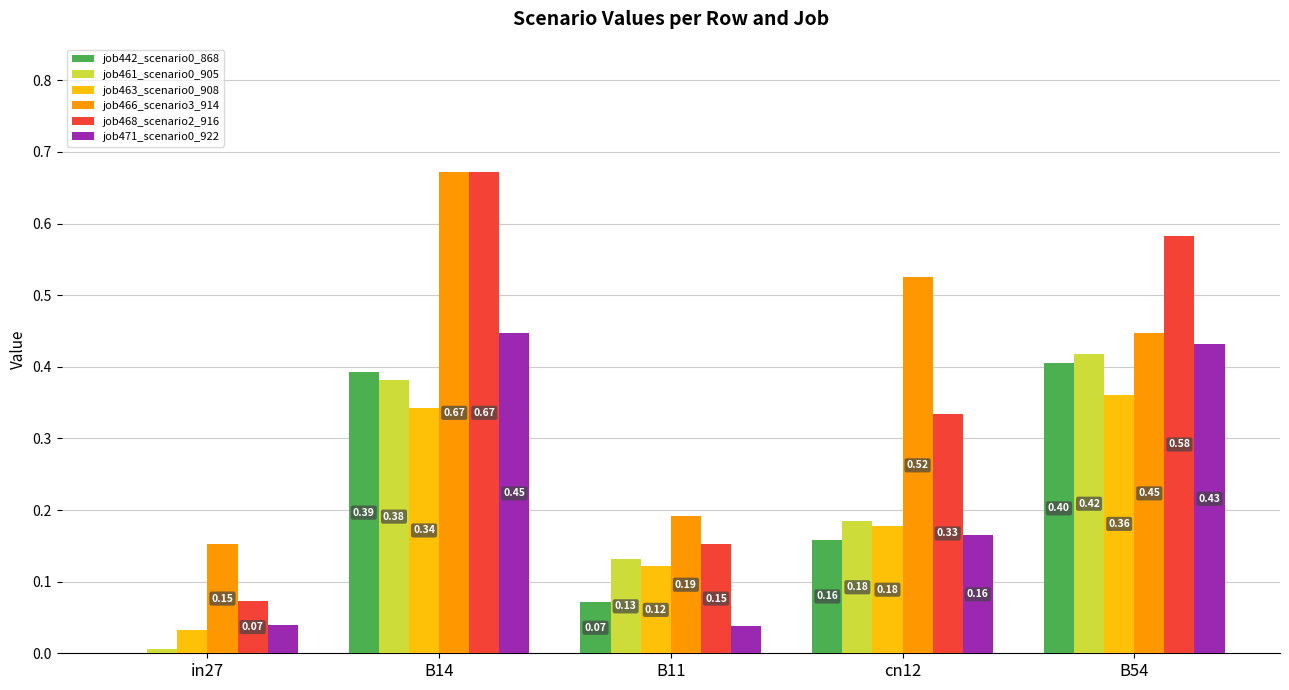

Count the number of data series in this chart.

6